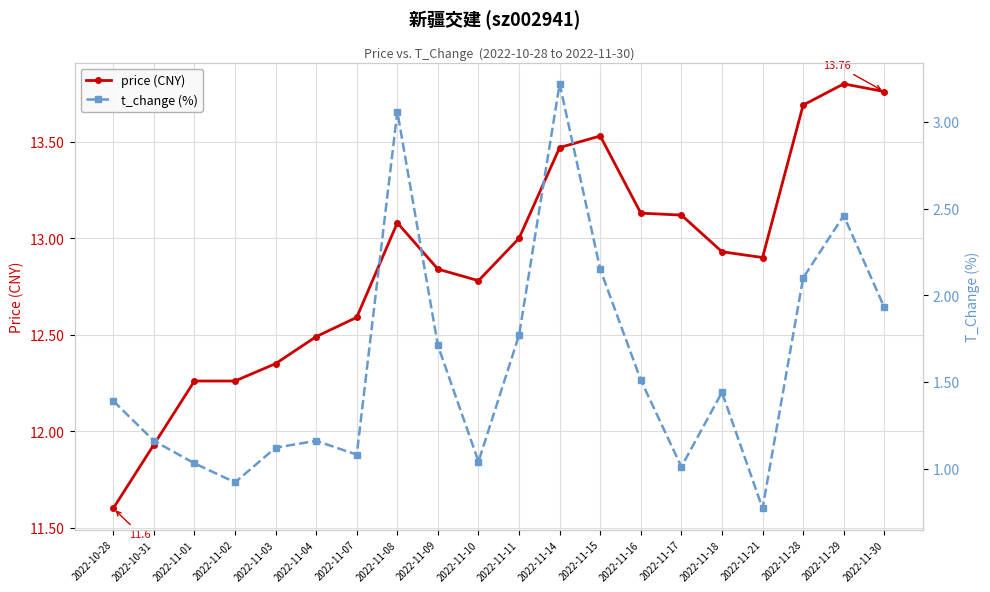

Which series has the largest total across all categories?

price